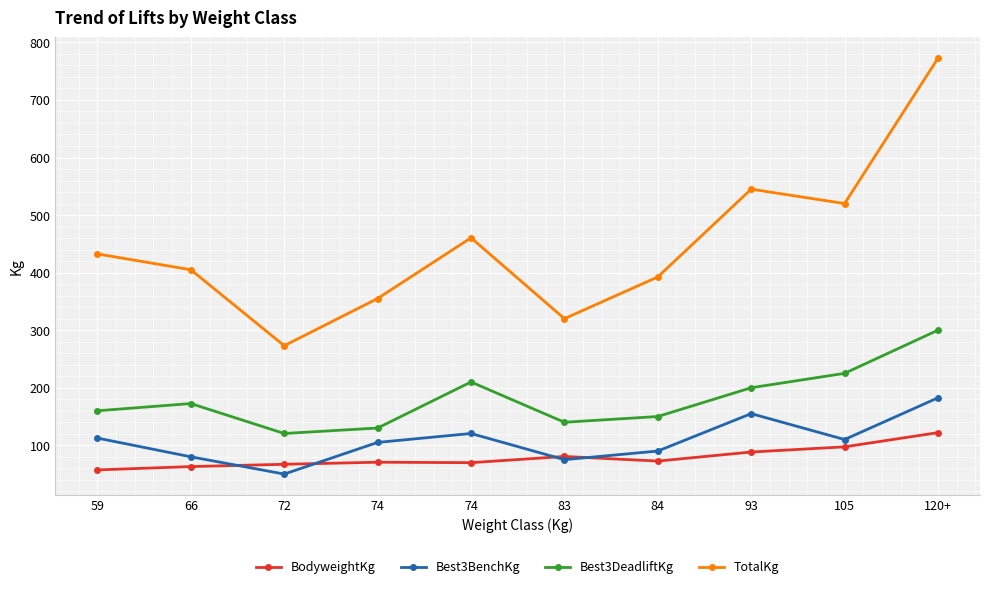

True or false: BodyweightKg and Best3BenchKg intersect in this chart.

True